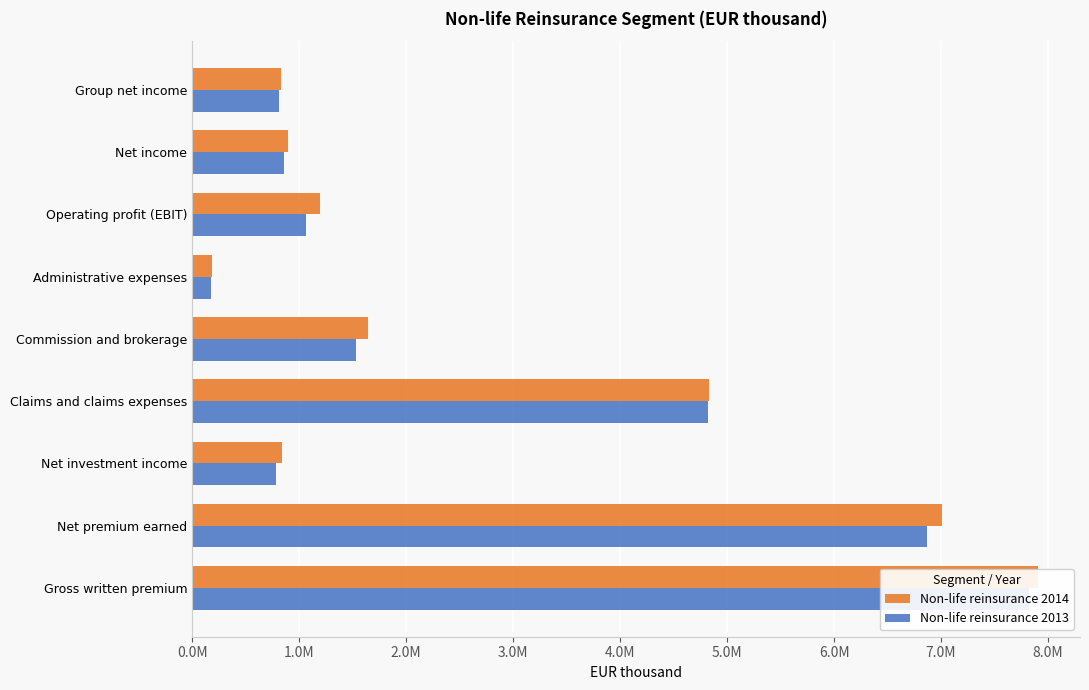

How many series are shown in this chart?

2